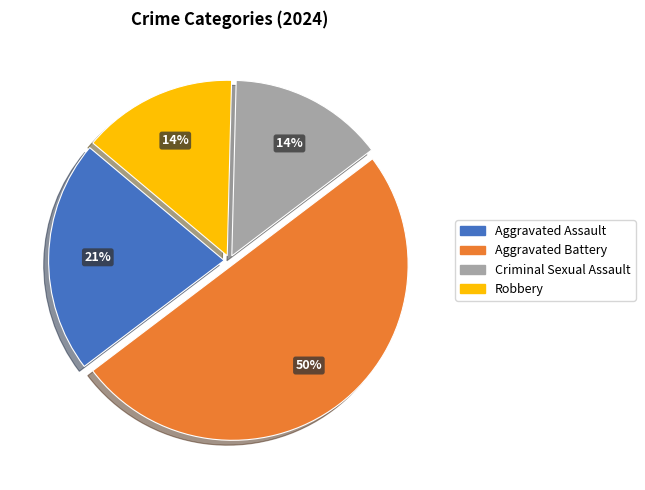

Is Robbery the majority of the pie?

No